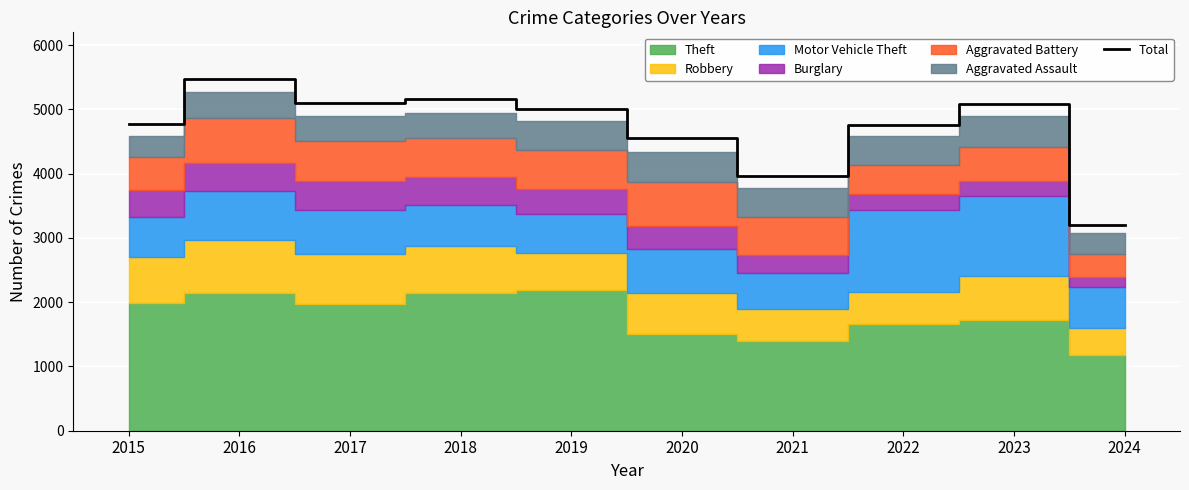

What is the average value?

4708